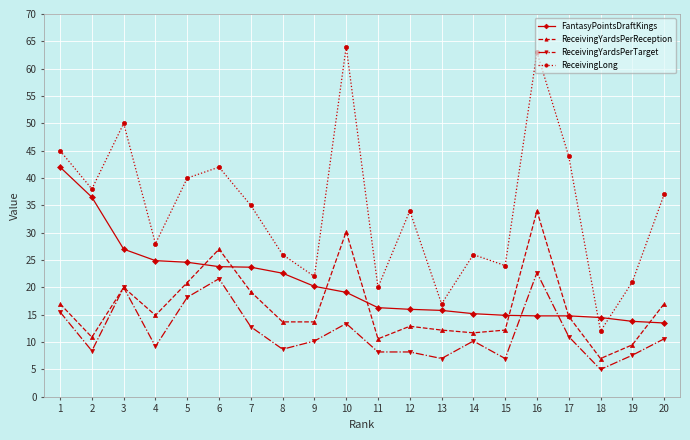

True or false: ReceivingLong and ReceivingYardsPerReception cross at least once.

False